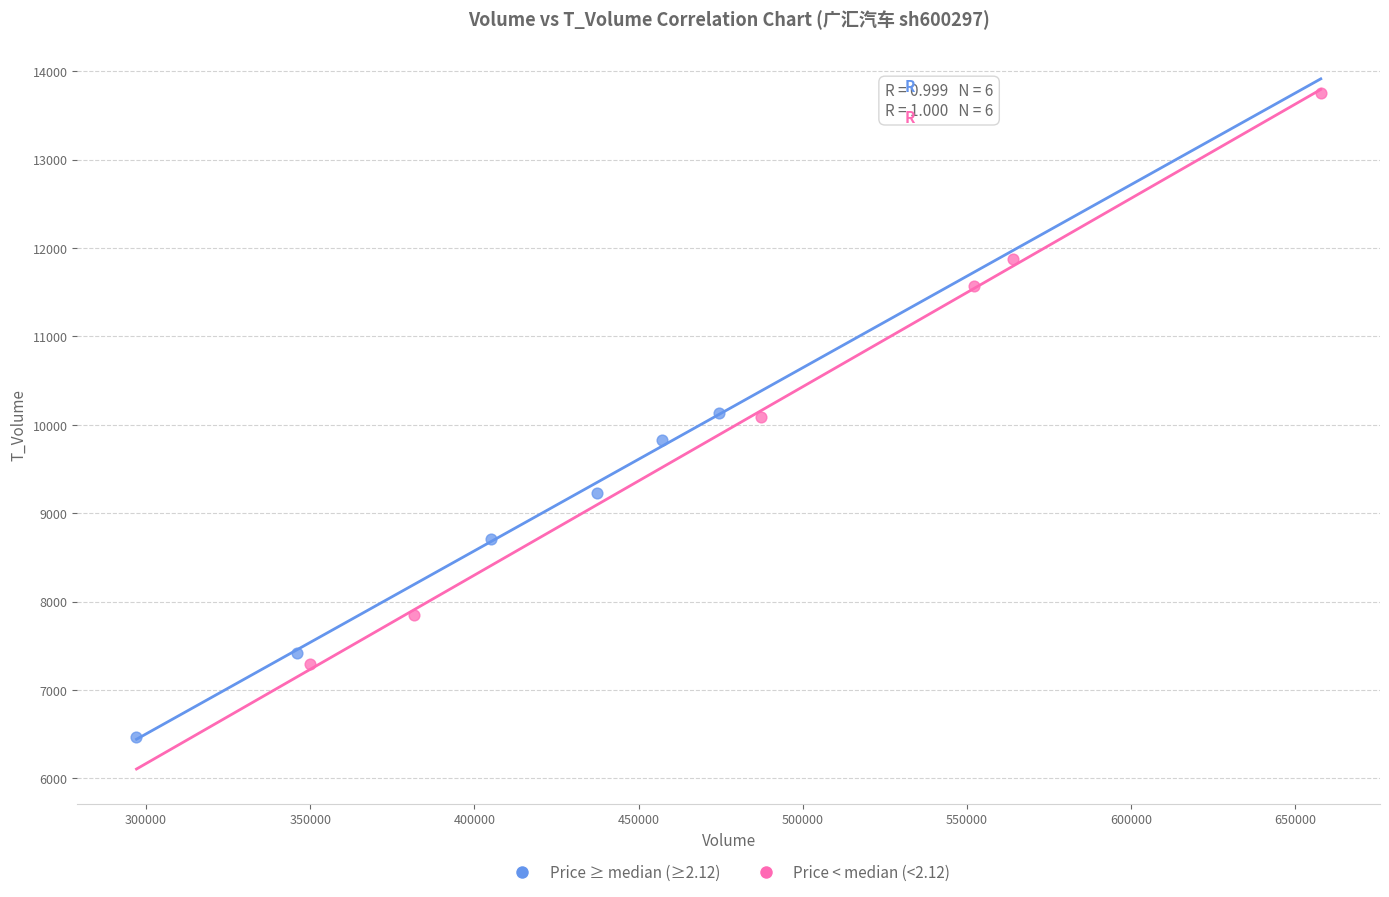

Which series reaches the maximum Y coordinate?

Price < median (<2.12)